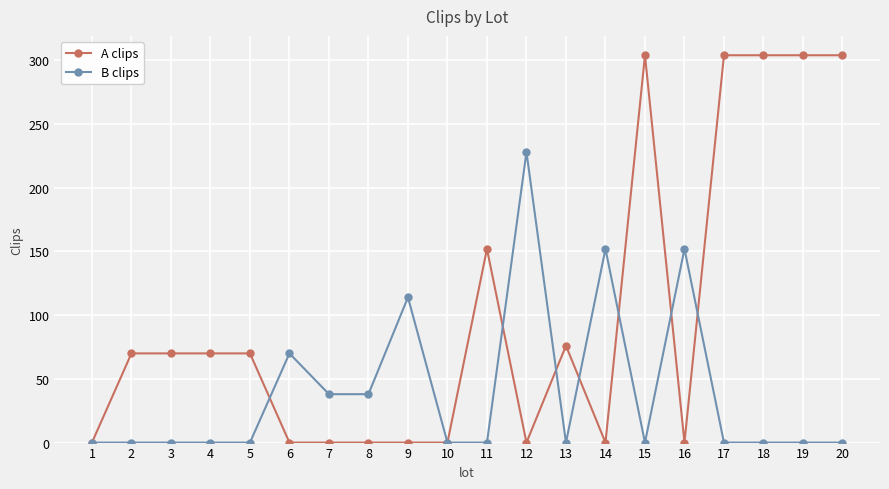

True or false: A clips has more than 1 interior local peaks.

True